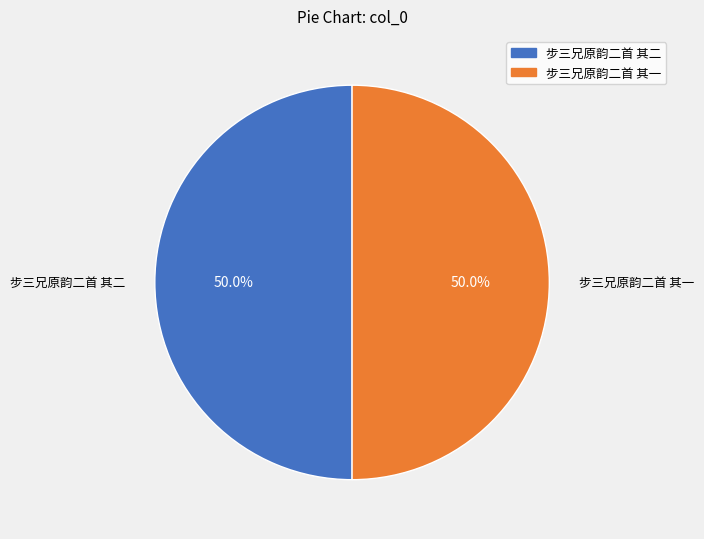

What is the total percentage of 步三兄原韵二首 其一 and 步三兄原韵二首 其二?

100.0%